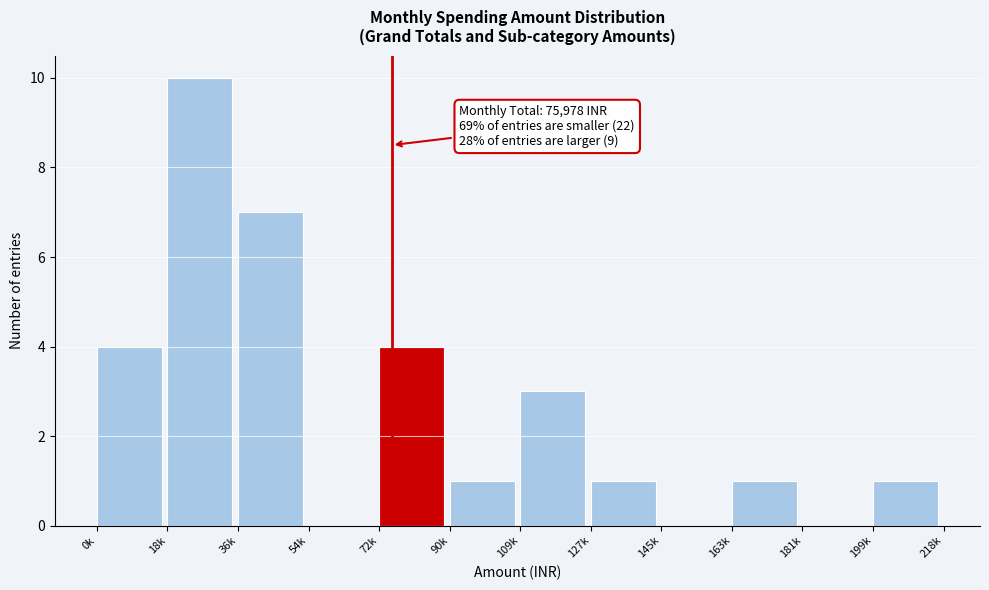

Reading left to right, list all the values displayed in this chart.

0k=4	18k=10	36k=7	54k=0	72k=4	90k=1	109k=3	127k=1	145k=0	163k=1	181k=0	199k=1